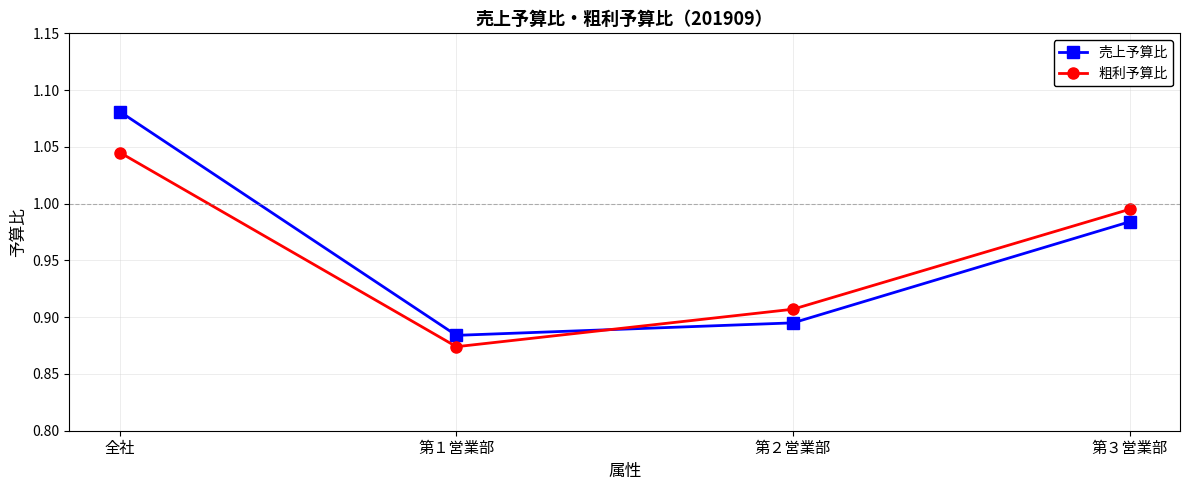

In 粗利予算比, how many points are lower than both neighbors (excluding endpoints)?

1